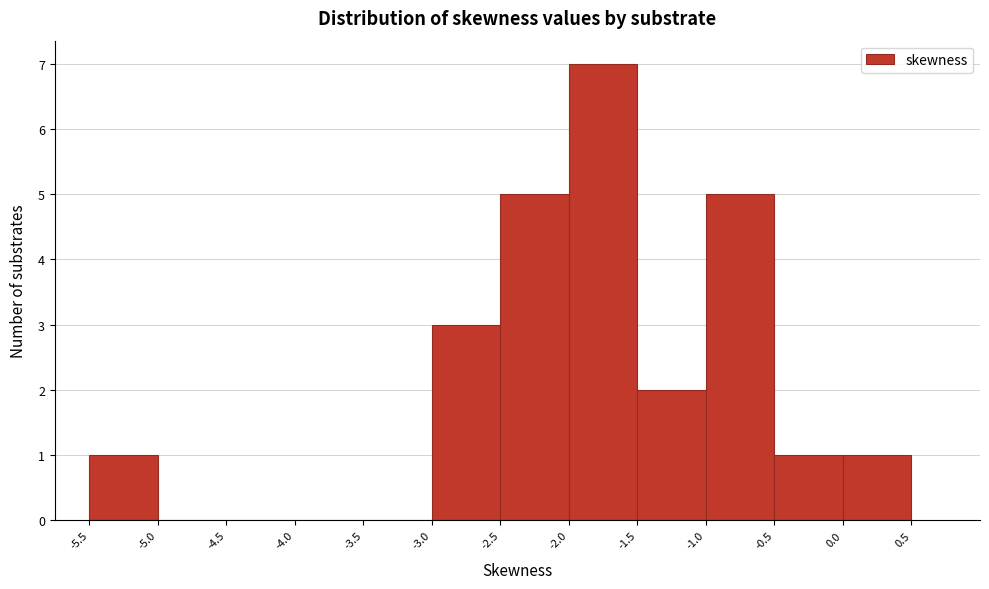

What is the height of the bar covering -2.0 to -1.5 on the x-axis? The values are not printed on the chart, so give them approximately, as read against the axis.

7